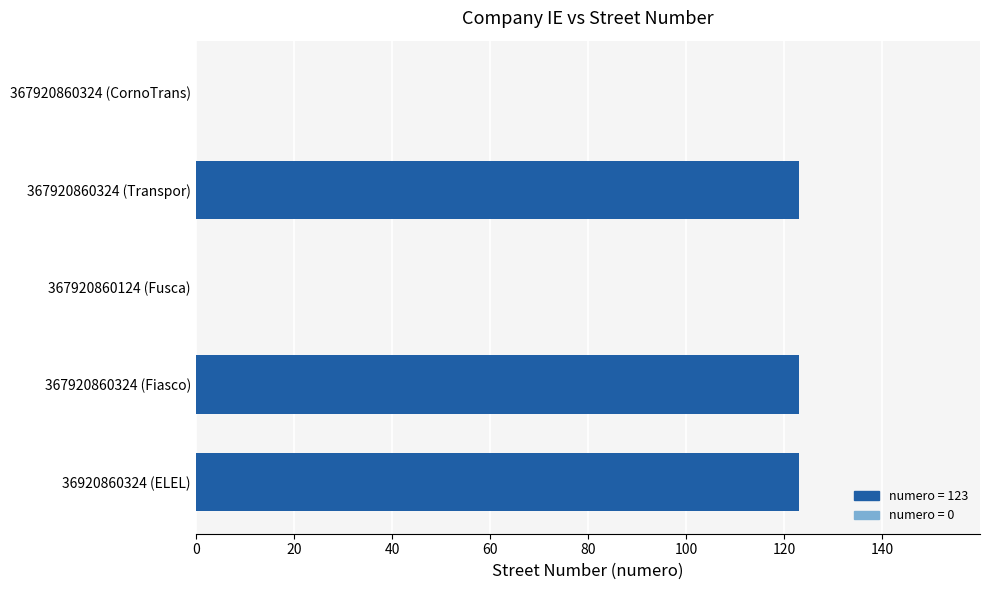

The chart shows a value of 204 at 36920860324 (ELEL). True or false?

False